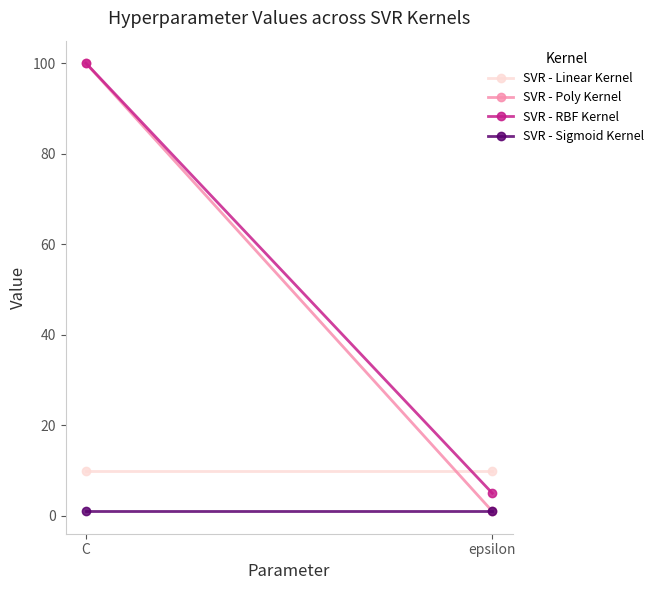

What is the maximum value shown in the chart?

100